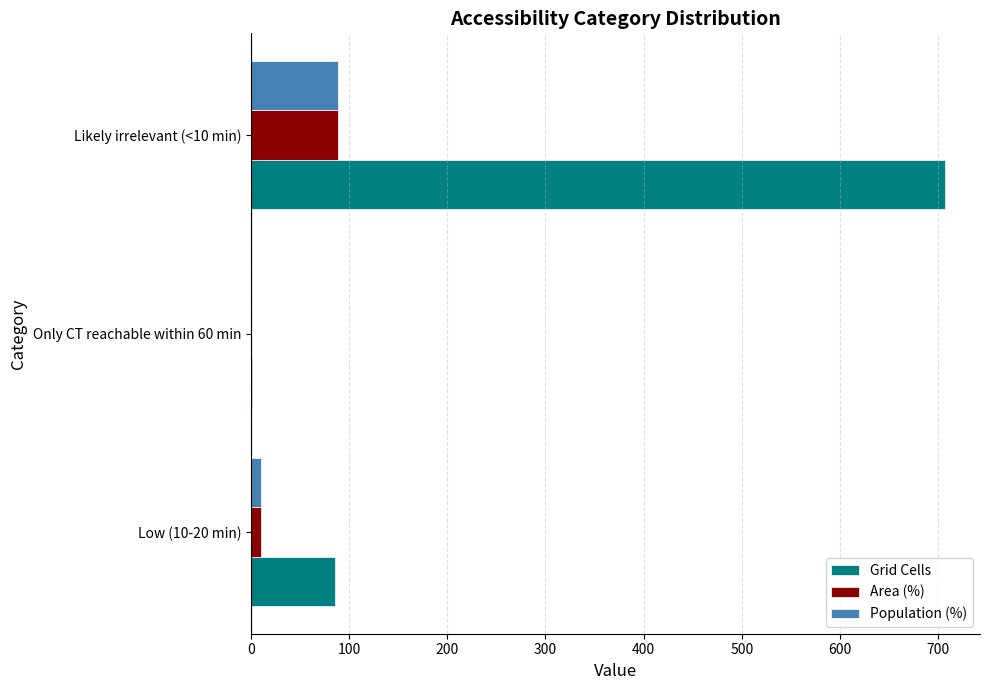

Is it true that Area (%) equals 10.8 at Low (10-20 min)?

True